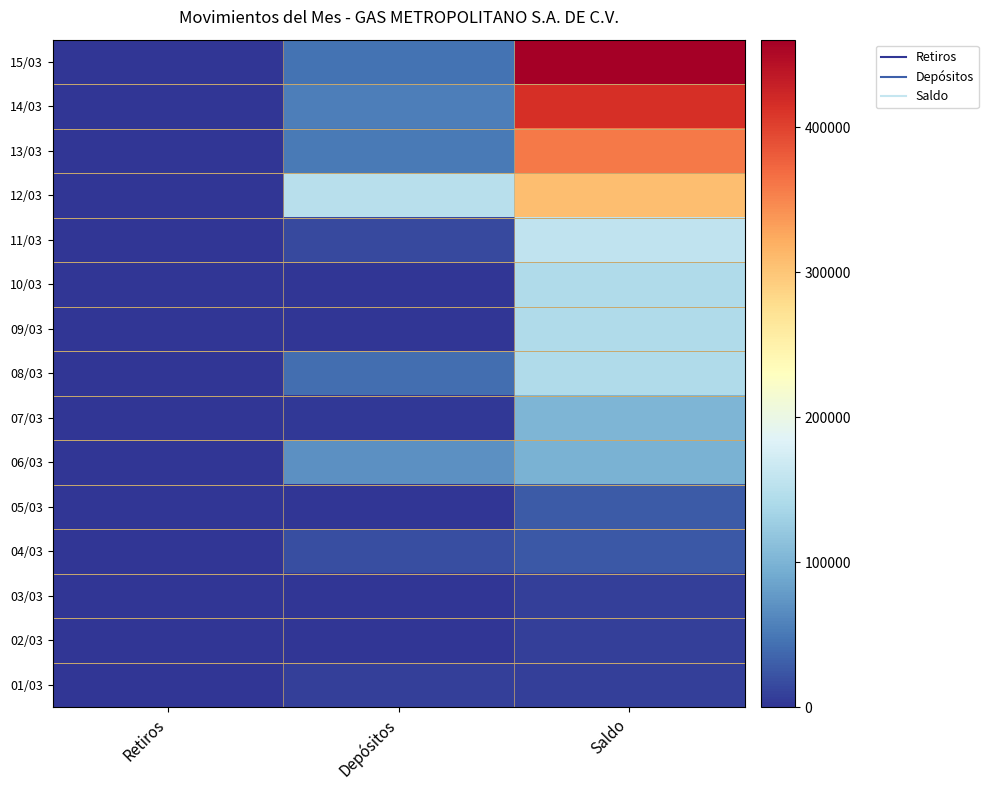

Which has a higher value, Saldo or Retiros?

Saldo